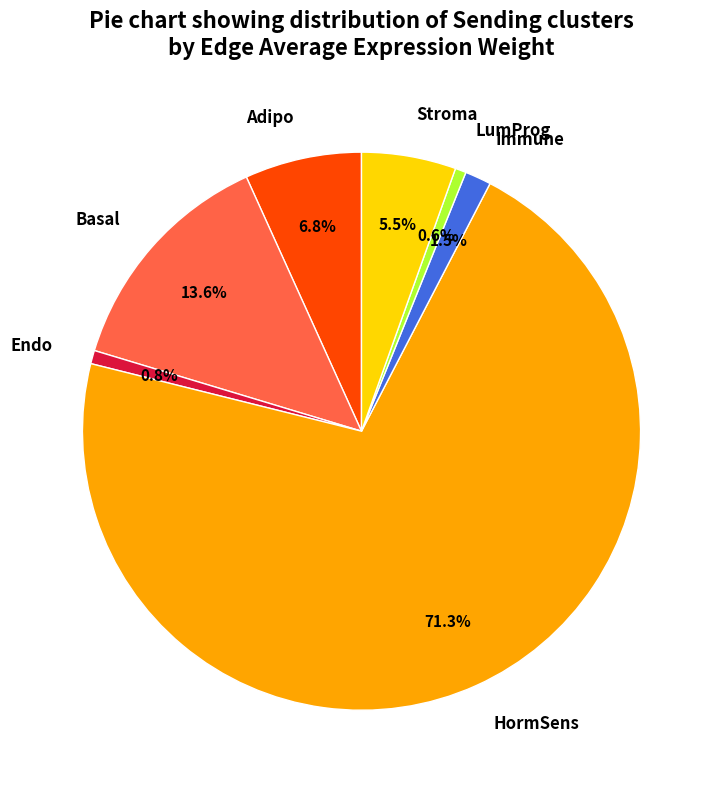

Which has a higher value, Adipo or HormSens?

HormSens